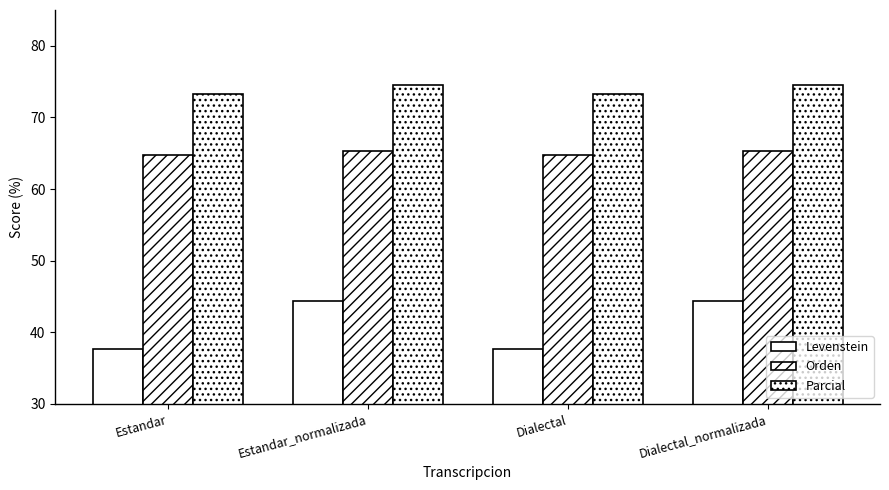

What is the difference between the Levenstein values at Dialectal_normalizada and Estandar?

6.6